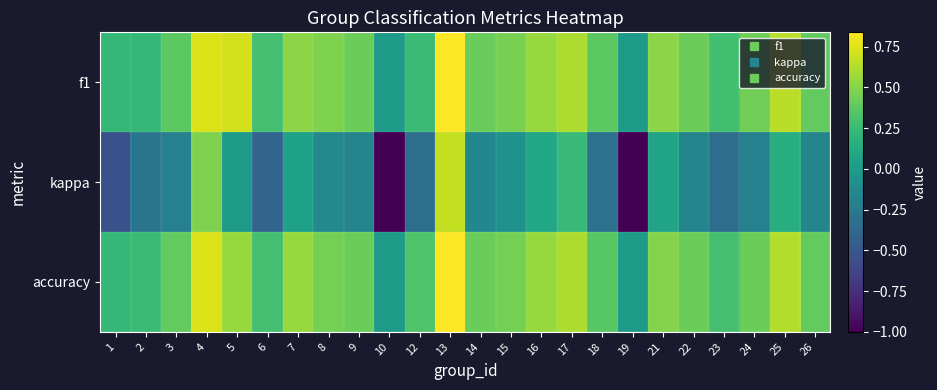

Reading left to right, what are all the values shown in this chart?

f1: 1=0.2	2=0.2	3=0.4	4=0.7	5=0.7	6=0.3	7=0.5	8=0.5	9=0.4	10=0.0	12=0.2	13=0.8	14=0.4	15=0.5	16=0.6	17=0.6	18=0.4	19=0.0	21=0.5	22=0.4	23=0.3	24=0.4	25=0.6	26=0.4
kappa: 1=-0.5	2=-0.3	3=-0.2	4=0.5	5=0.0	6=-0.4	7=0.1	8=-0.1	9=-0.2	10=-1.0	12=-0.3	13=0.7	14=-0.1	15=-0.1	16=0.1	17=0.2	18=-0.3	19=-1.0	21=0.1	22=-0.2	23=-0.3	24=-0.2	25=0.1	26=-0.2
accuracy: 1=0.2	2=0.2	3=0.4	4=0.7	5=0.6	6=0.3	7=0.6	8=0.5	9=0.4	10=0.0	12=0.3	13=0.8	14=0.4	15=0.5	16=0.6	17=0.6	18=0.4	19=0.0	21=0.5	22=0.4	23=0.3	24=0.4	25=0.6	26=0.4